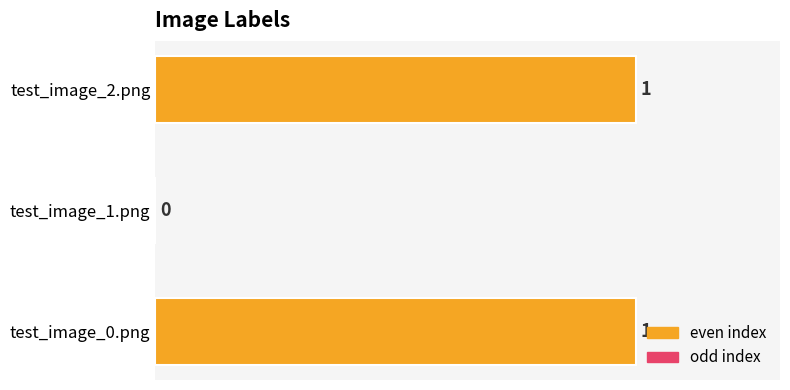

The chart shows a value of 0 at test_image_2.png. True or false?

False